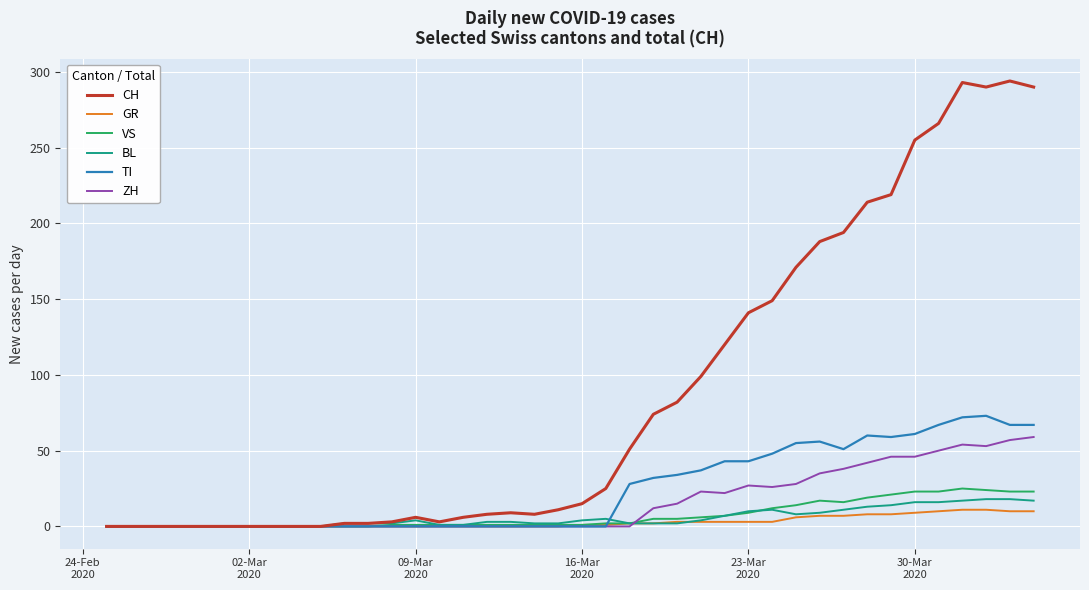

Which series has the widest spread of values?

CH